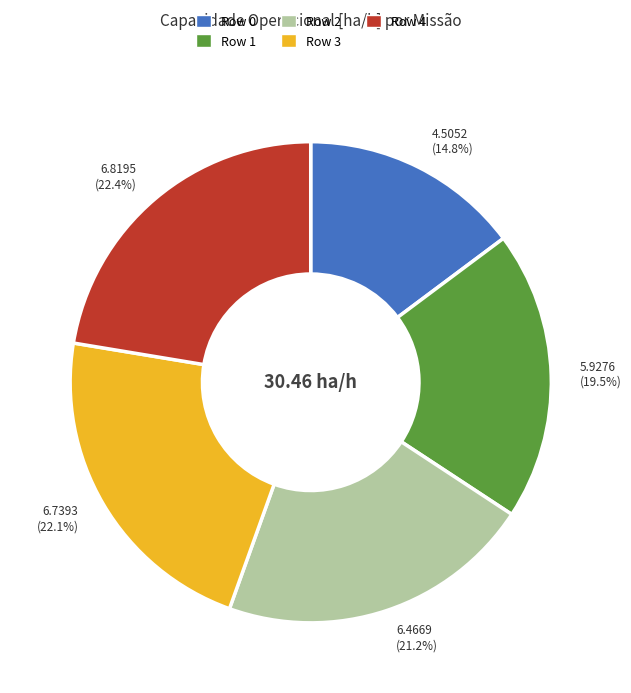

To the nearest percent, what percentage of the pie is Row 3?

22%